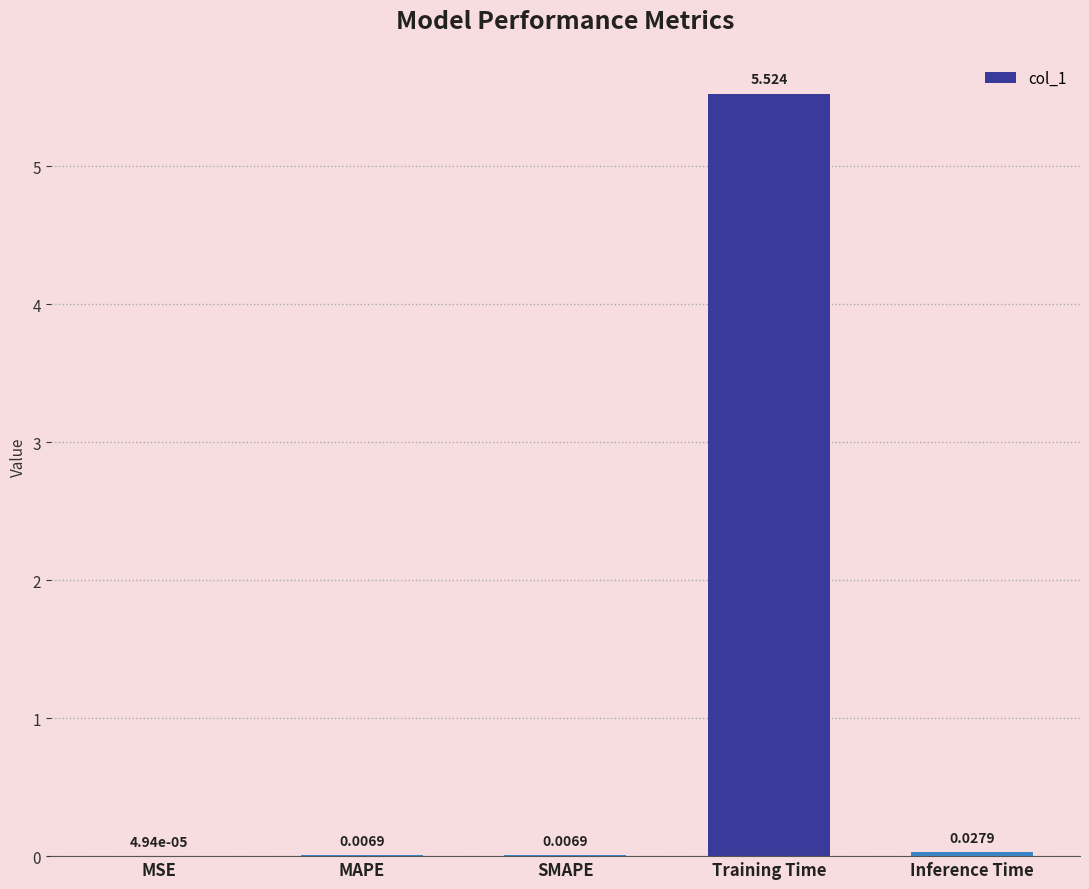

Which category has the highest value across all series?

Training Time